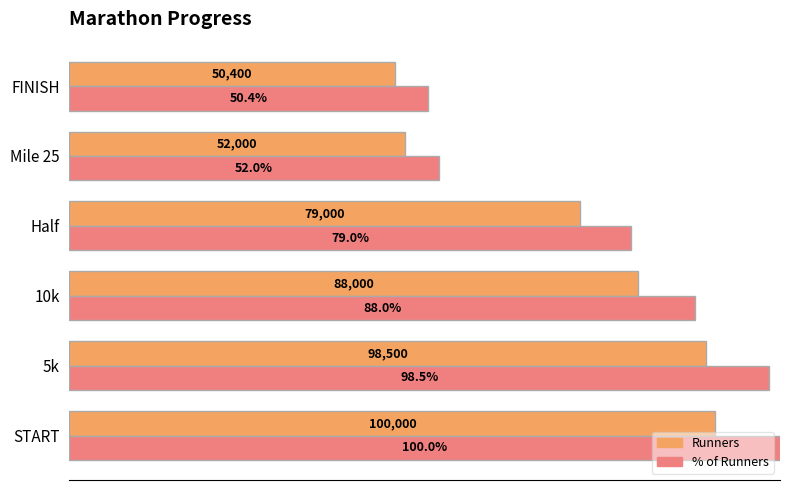

Which category has the lowest value across all series?

FINISH